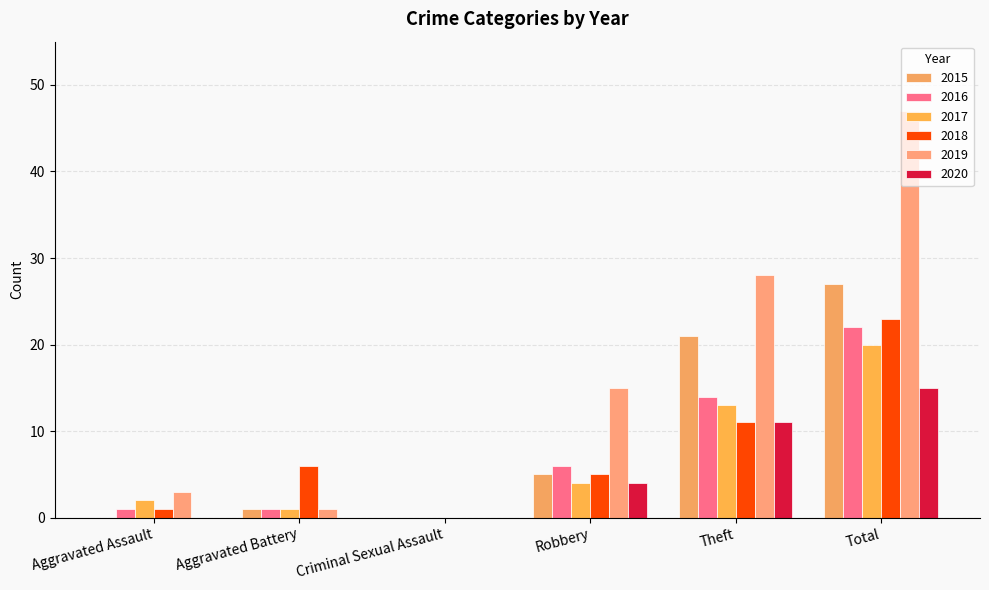

Reading right to left, list all the values displayed in this chart.

2015: 27	21	5	0	1	0
2016: 22	14	6	0	1	1
2017: 20	13	4	0	1	2
2018: 23	11	5	0	6	1
2019: 47	28	15	0	1	3
2020: 15	11	4	0	0	0